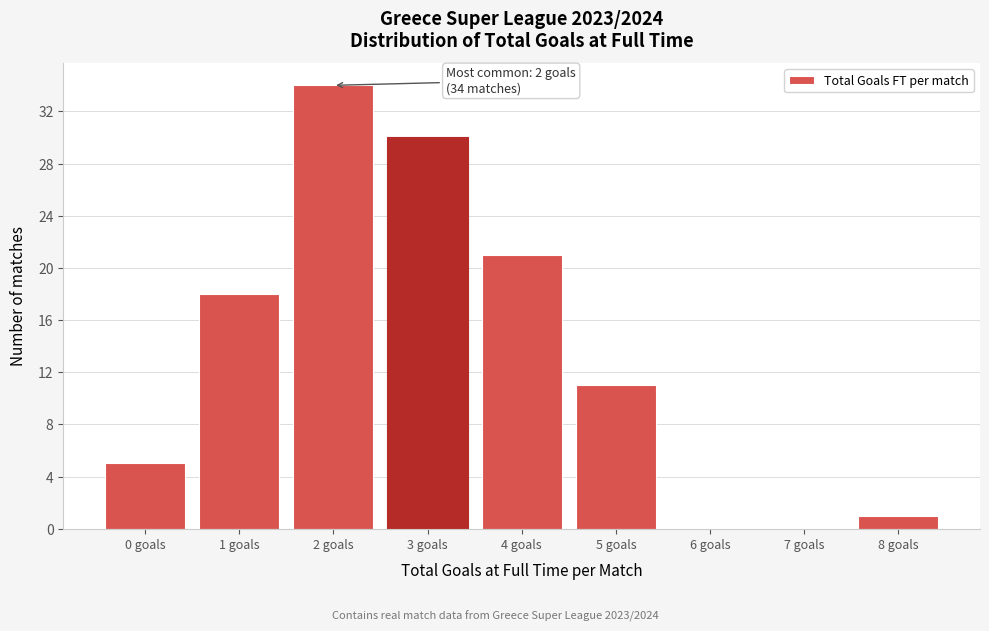

Over which range of the x-axis is the bar tallest?

1.5 to 2.5